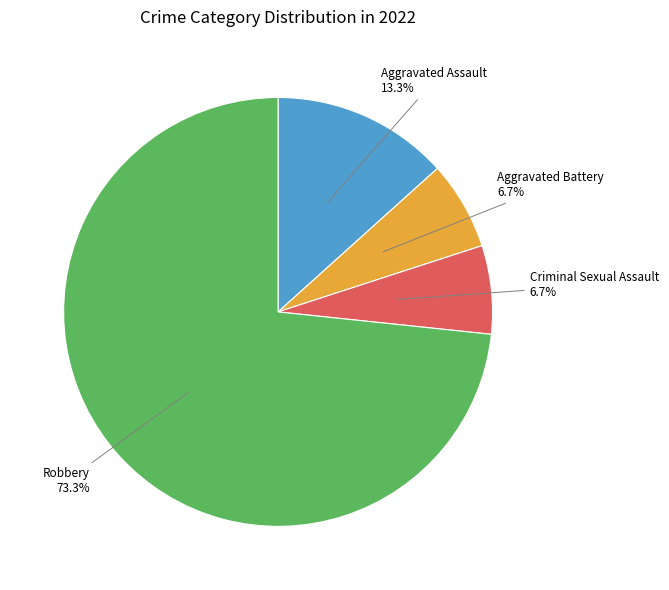

Is there any slice that represents more than half of the pie?

Yes